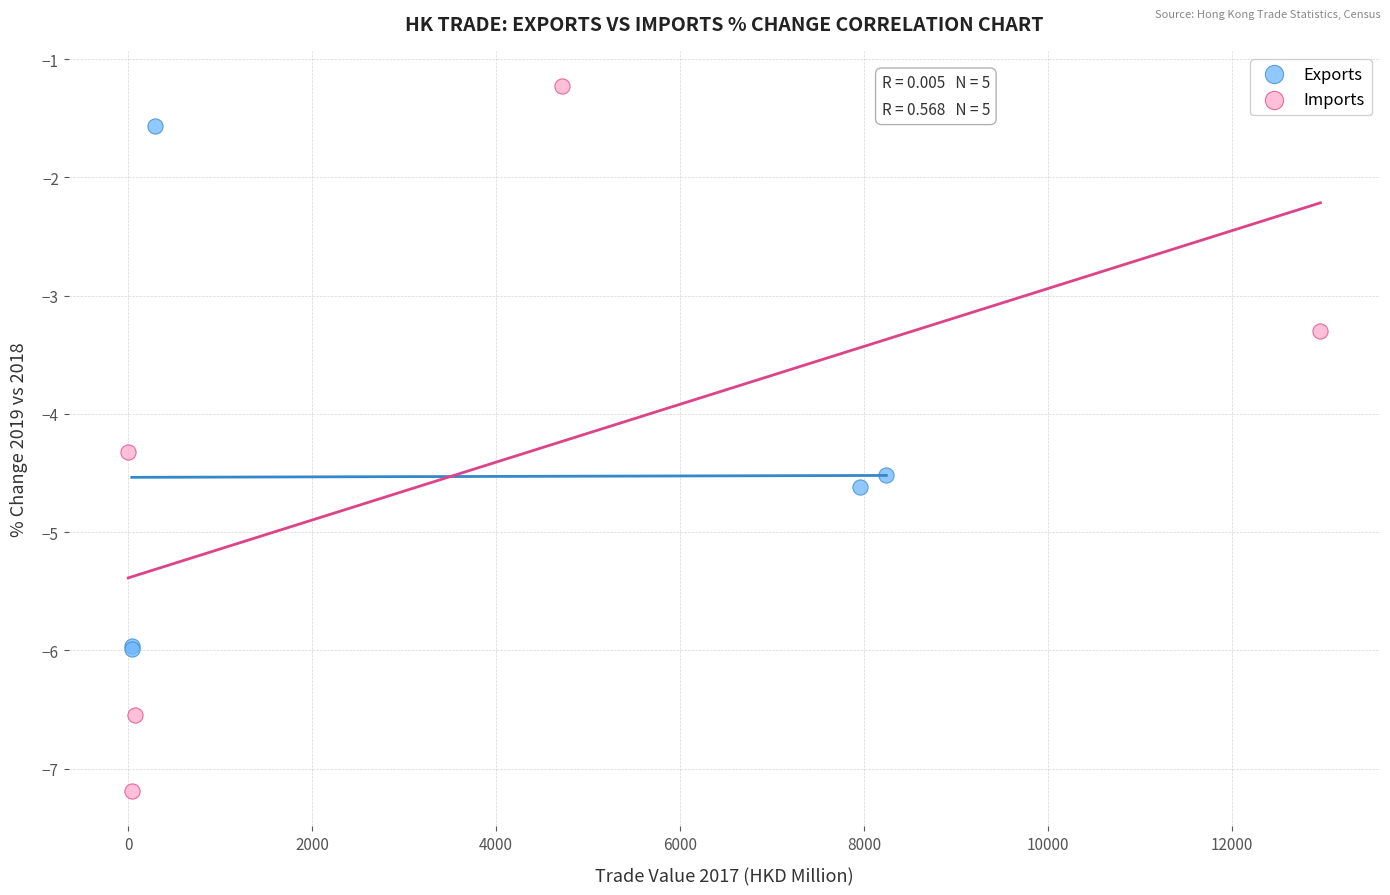

Which series has the widest spread of Y values?

Imports